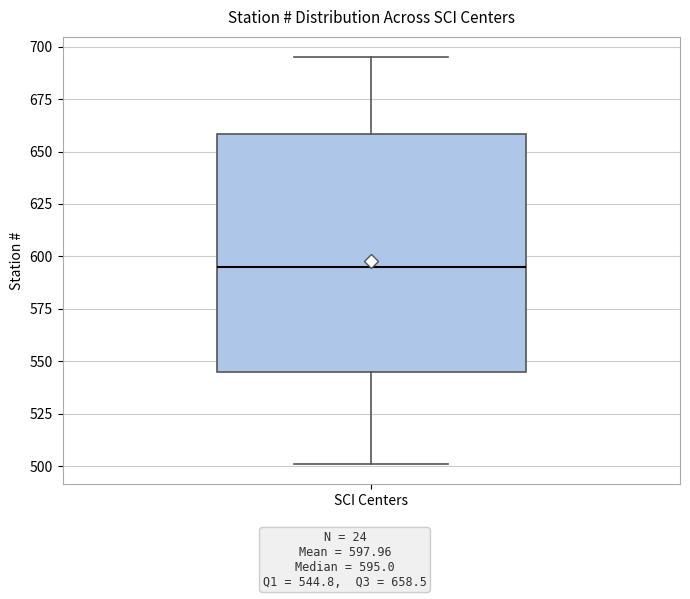

Where is the upper edge of the box for SCI Centers on the y-axis? The values are not printed on the chart, so give them approximately, as read against the axis.

660